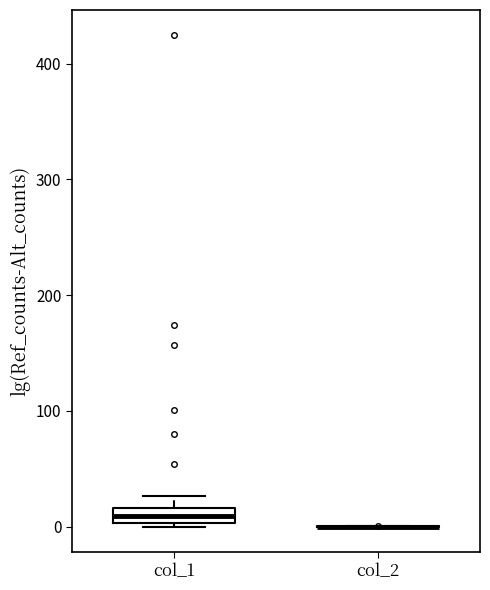

Where is the upper edge of the box for col_1 on the y-axis? The values are not printed on the chart, so give them approximately, as read against the axis.

20